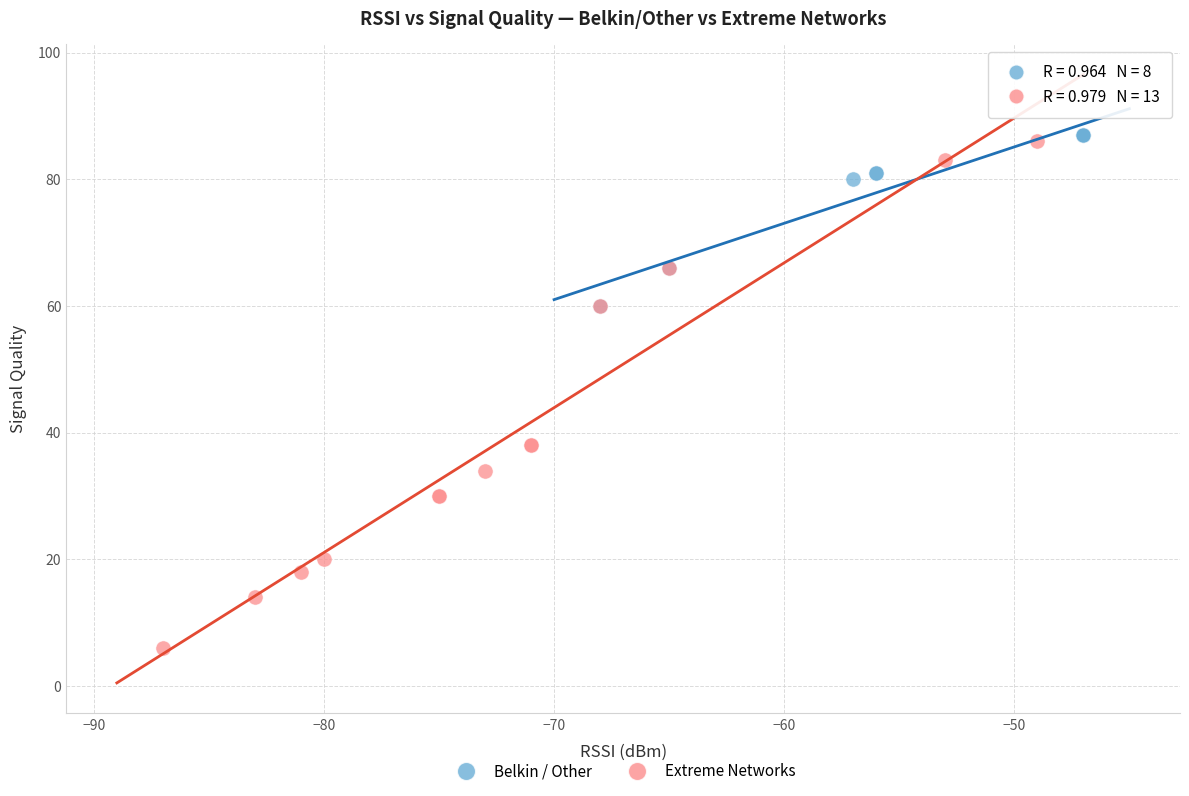

Which series has the widest spread of Y values?

Extreme Networks